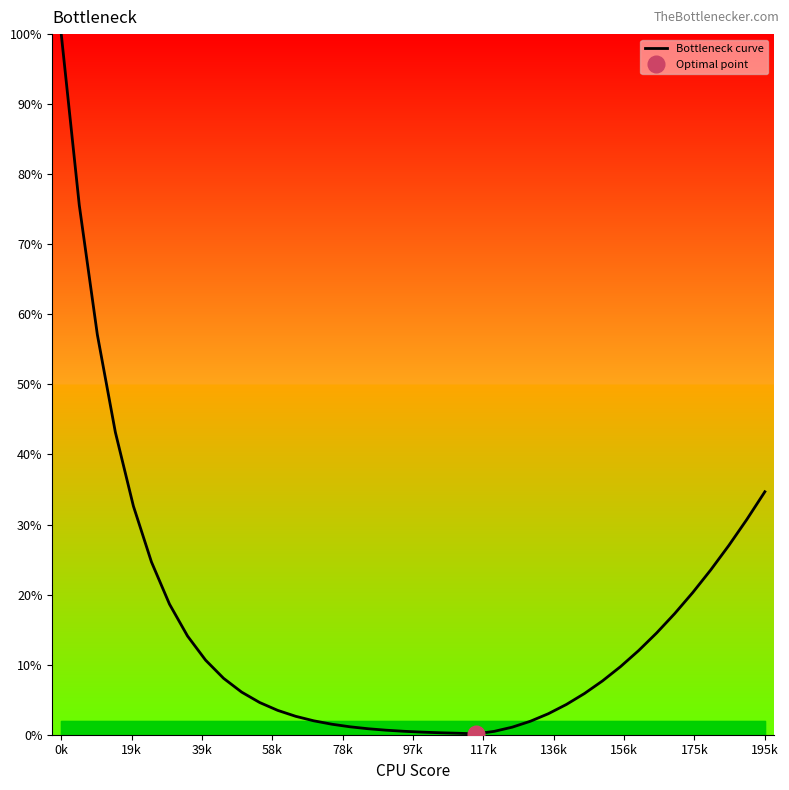

Which category has the highest value in the Bottleneck curve series?

0k